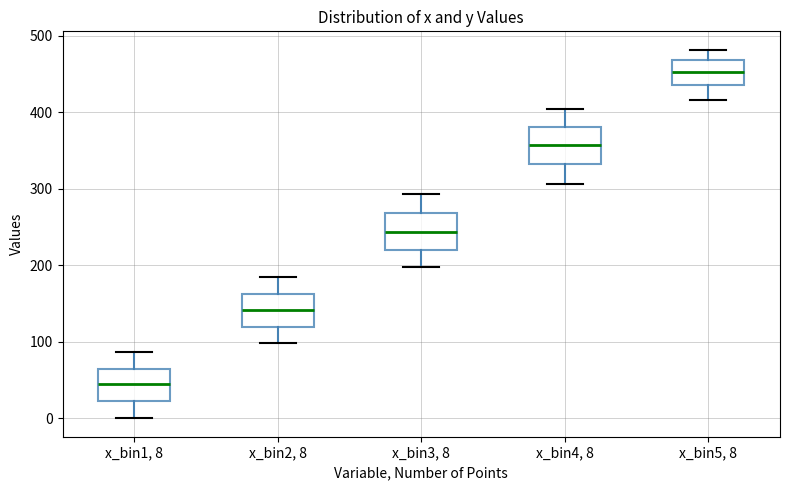

Which box's median line is the lowest?

x_bin1, 8